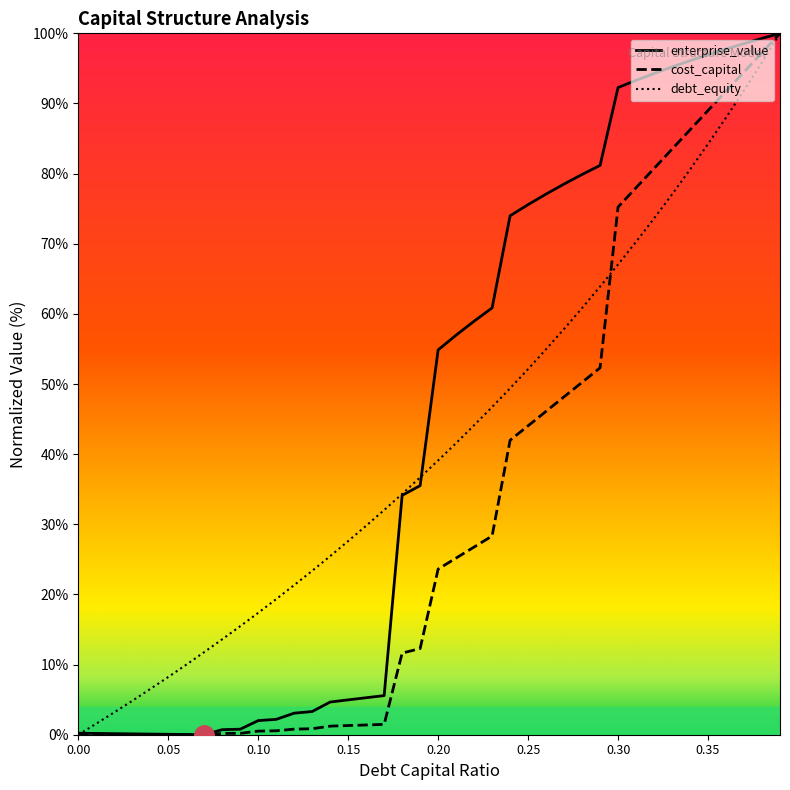

What is the label of the 5th point from the left?

0.04